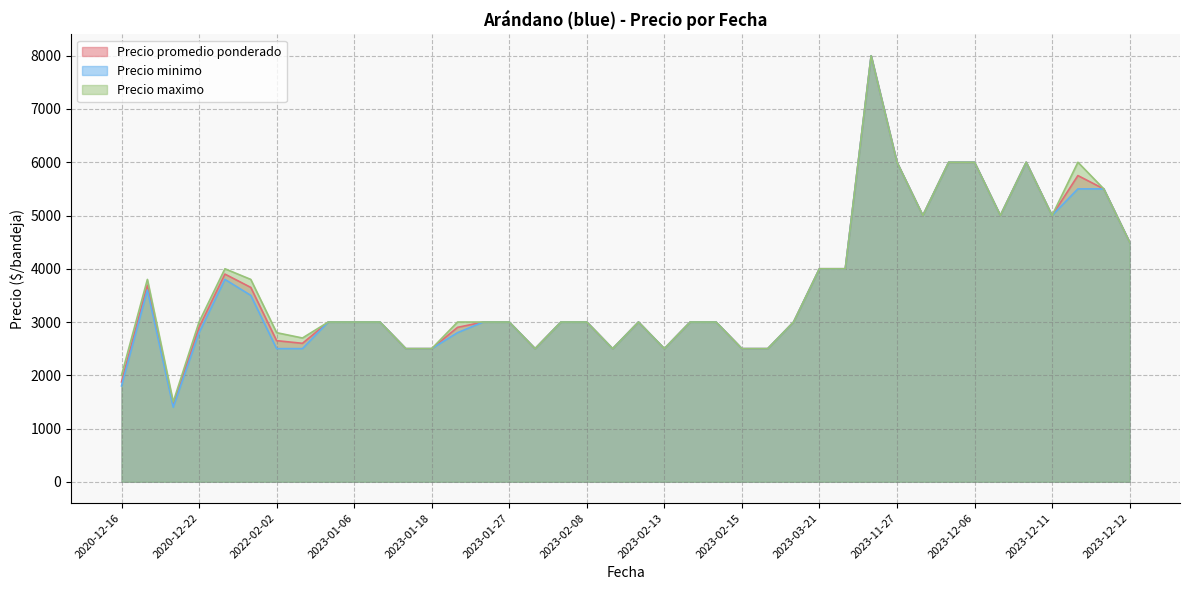

Which series has the largest range (max minus min)?

Precio minimo